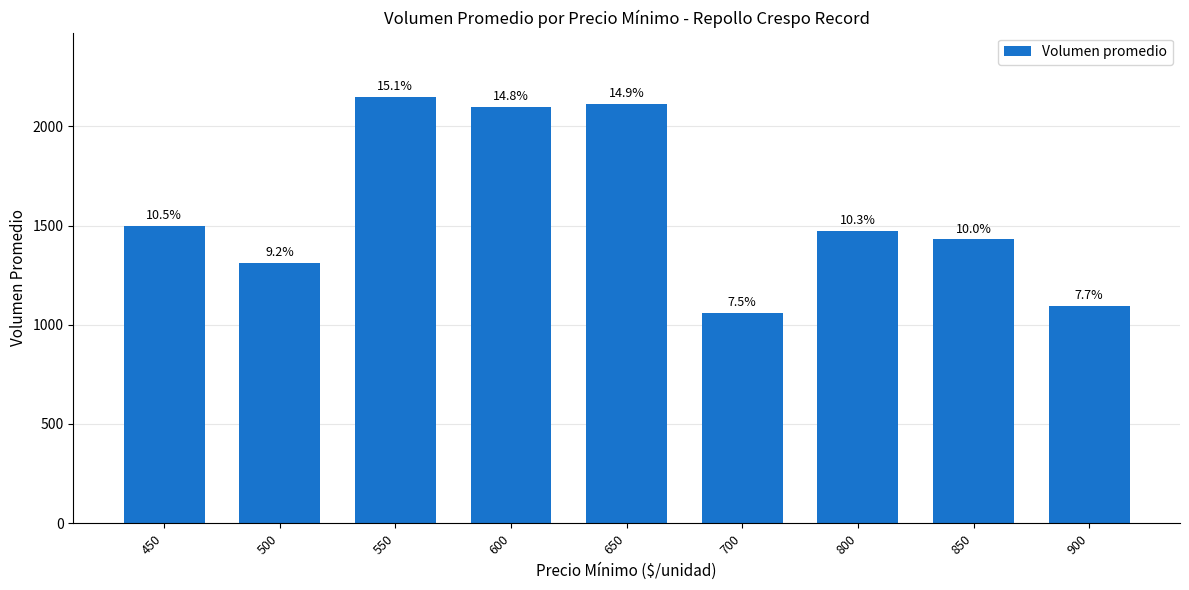

Reading left to right, what are all the values shown in this chart?

450=1500	500=1312	550=2150	600=2100	650=2115	700=1061	800=1473	850=1430	900=1093